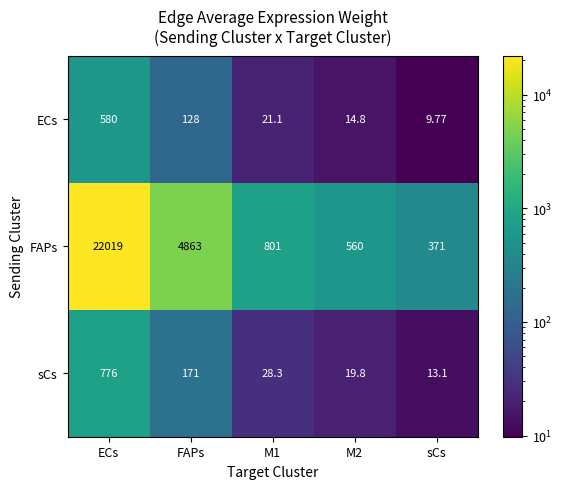

At which label is FAPs closest to 11195?

FAPs